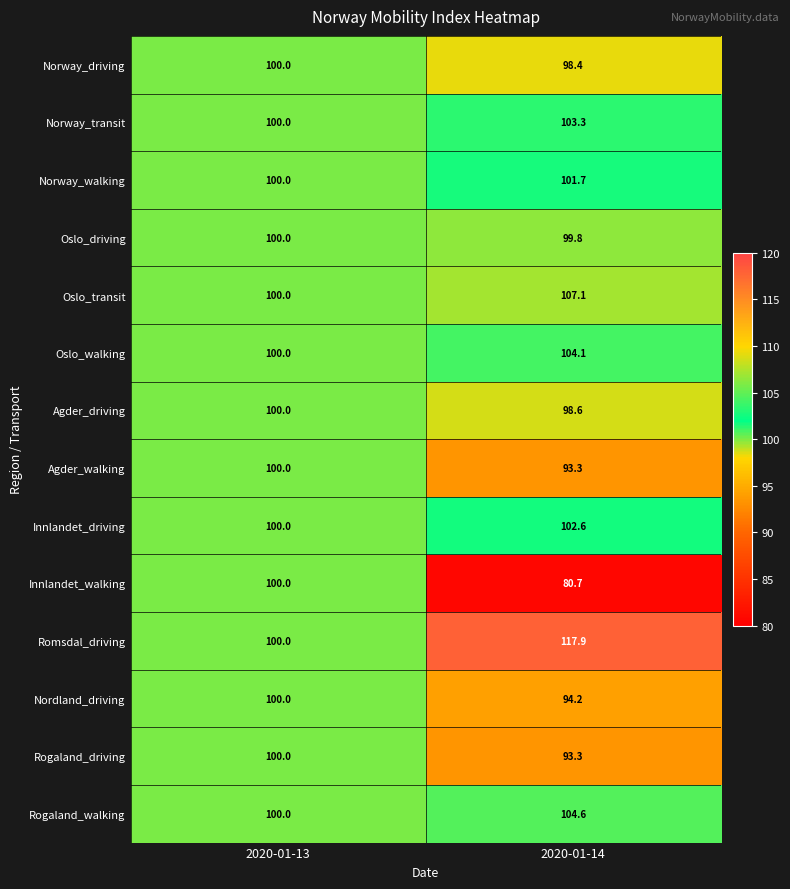

What is the sum of all Innlandet_driving values?

202.6